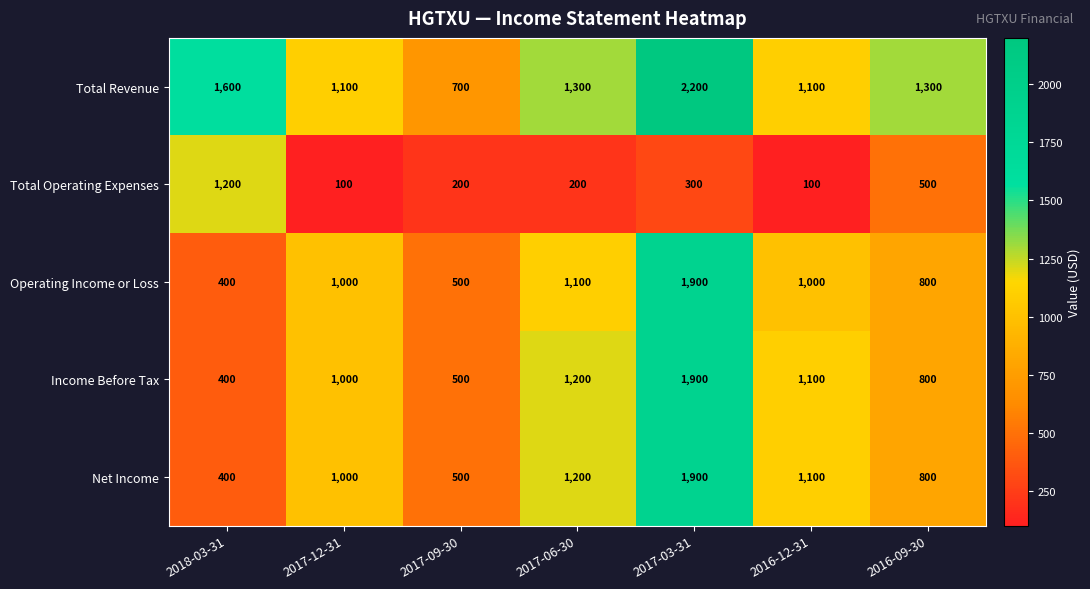

At which label is Operating Income or Loss closest to 1150?

2017-06-30